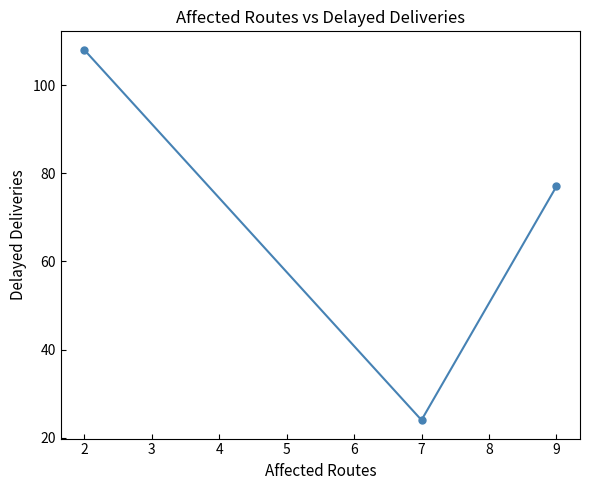

What is the ratio of the value at 9 to the value at 7?

3.2